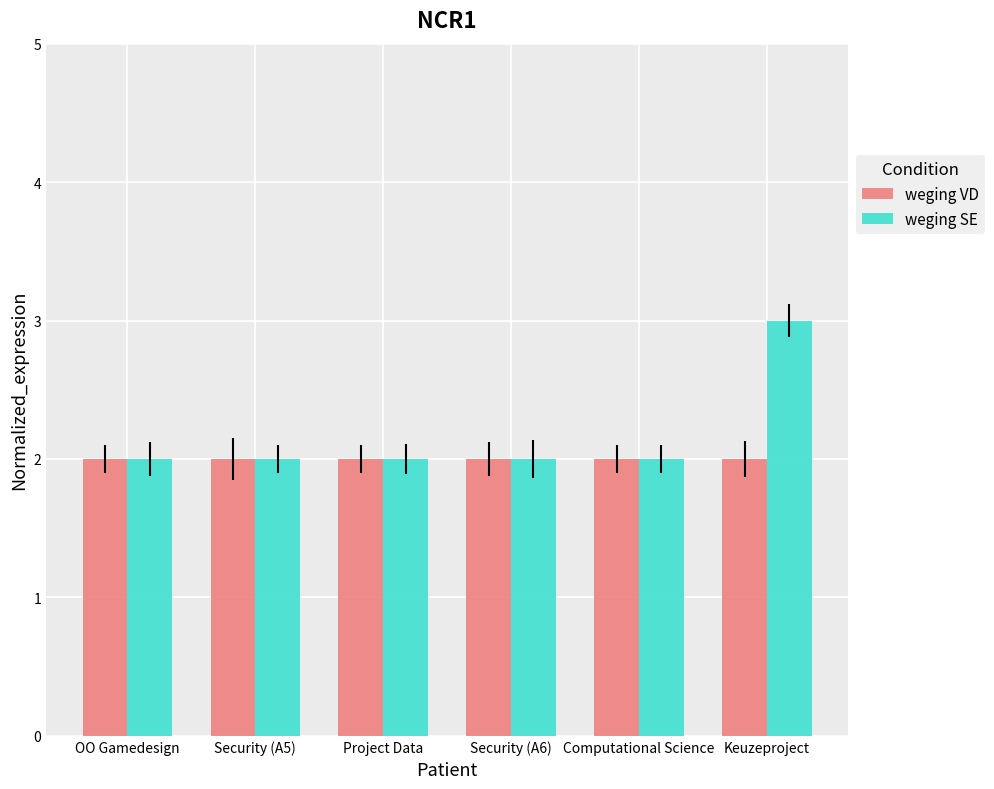

Which category has the highest value across all series?

Keuzeproject